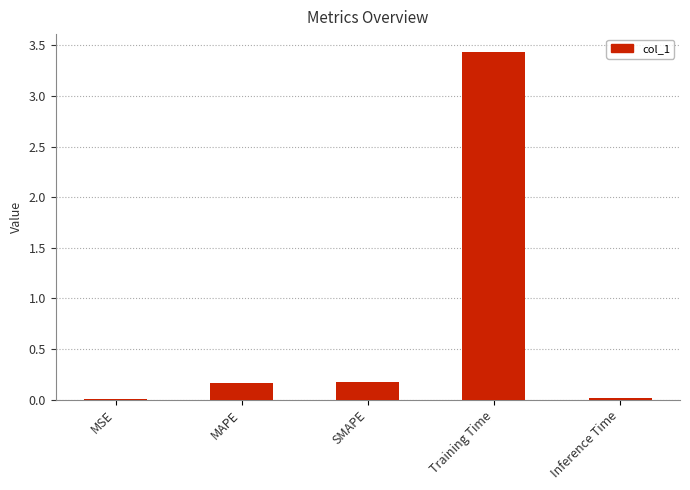

What is the change in value from MSE to MAPE?

+0.2